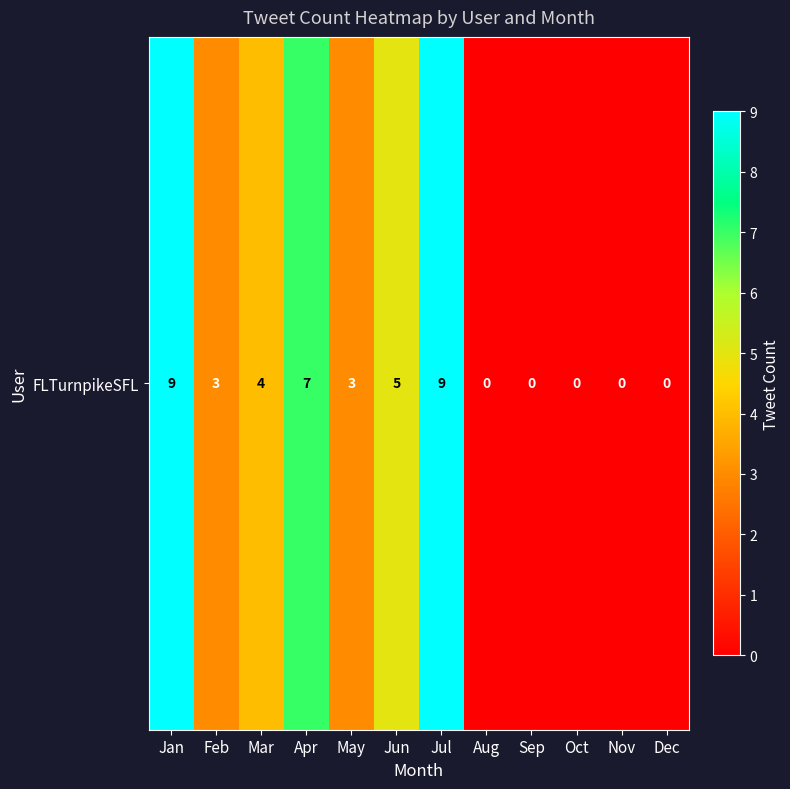

The value at May is 1. True or false?

False